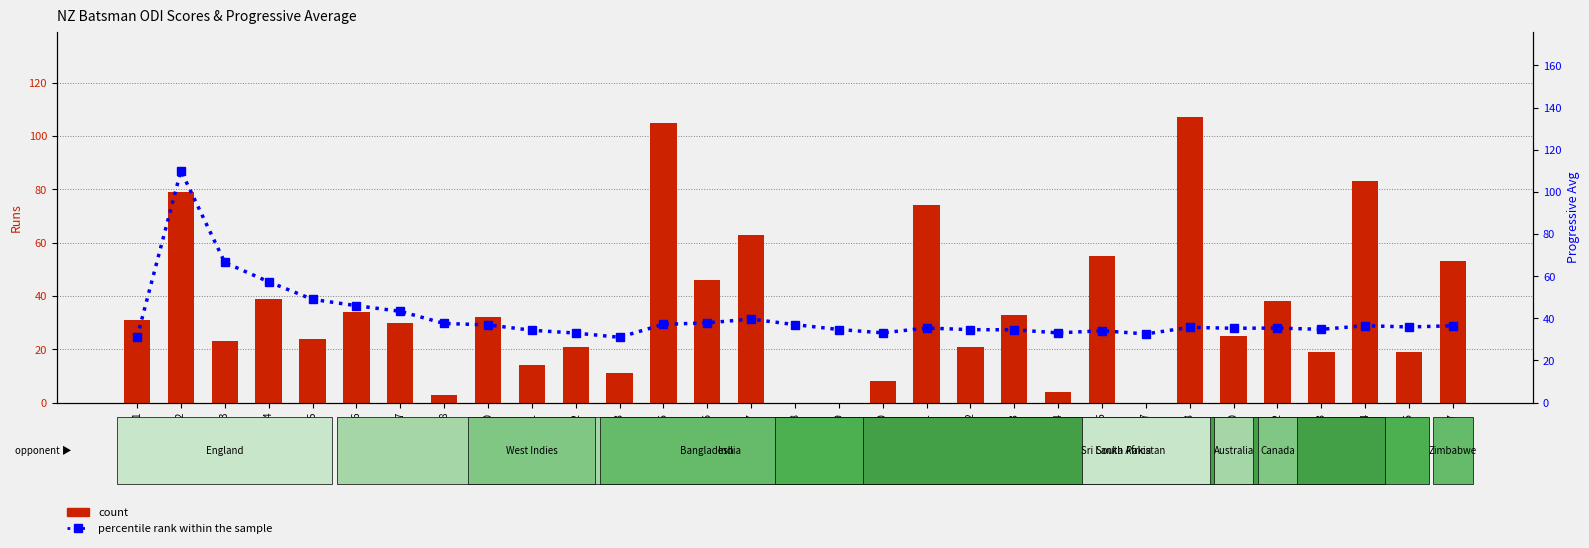

At how many categories does at least one series exceed 36?

18